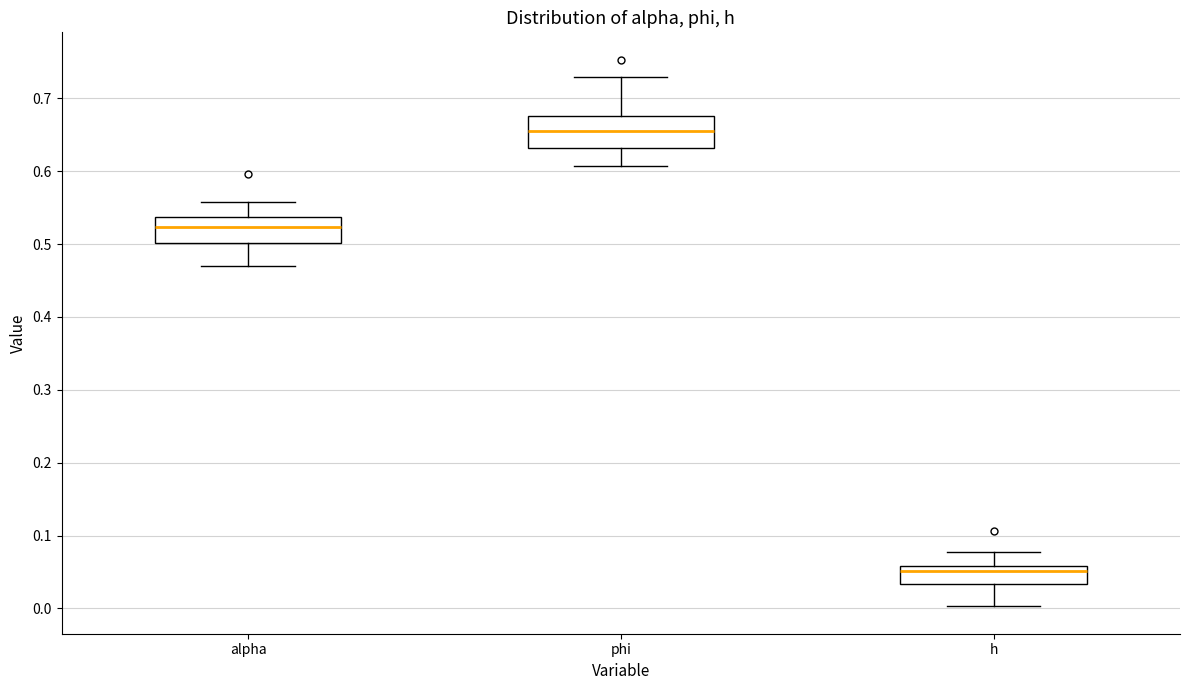

Where is the lower edge of the box for h on the y-axis? The values are not printed on the chart, so give them approximately, as read against the axis.

0.03